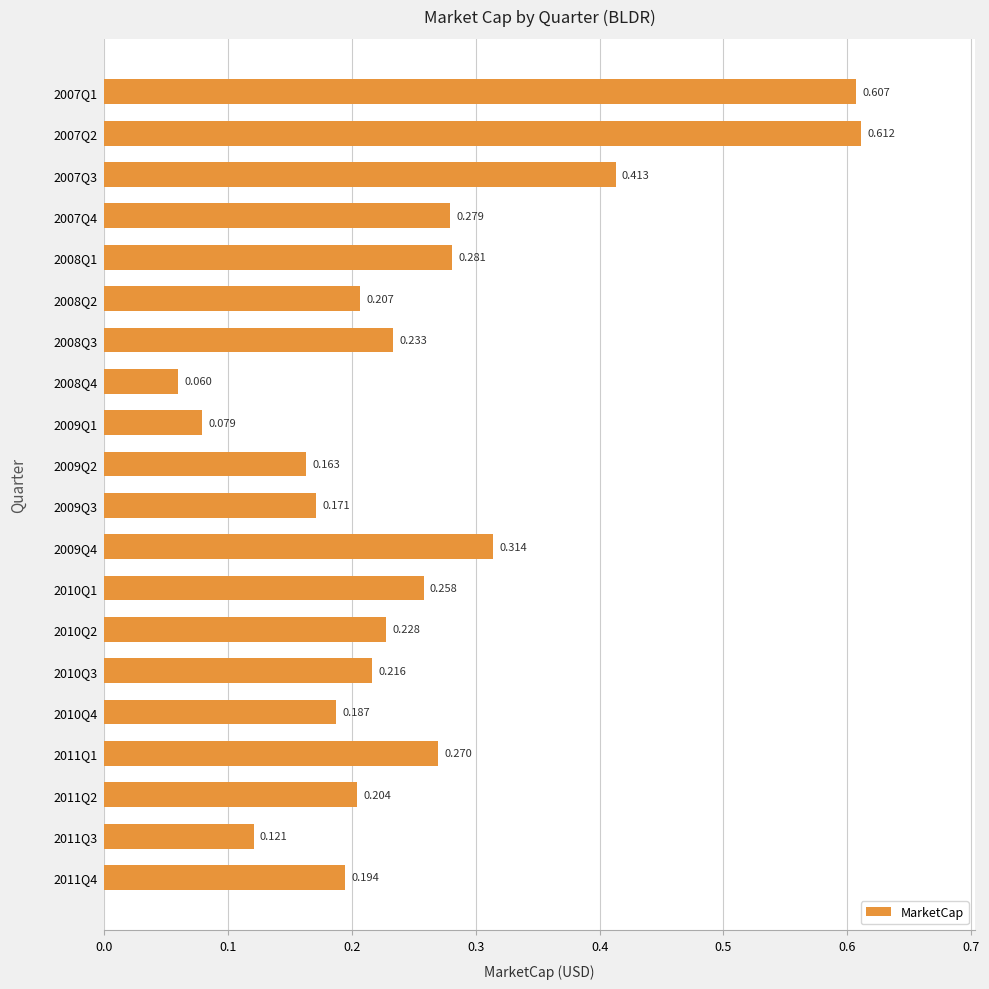

Rank the categories by value from lowest to highest.

2008Q4, 2009Q1, 2011Q3, 2009Q2, 2009Q3, 2010Q4, 2011Q4, 2011Q2, 2008Q2, 2010Q3, 2010Q2, 2008Q3, 2010Q1, 2011Q1, 2007Q4, 2008Q1, 2009Q4, 2007Q3, 2007Q1, 2007Q2